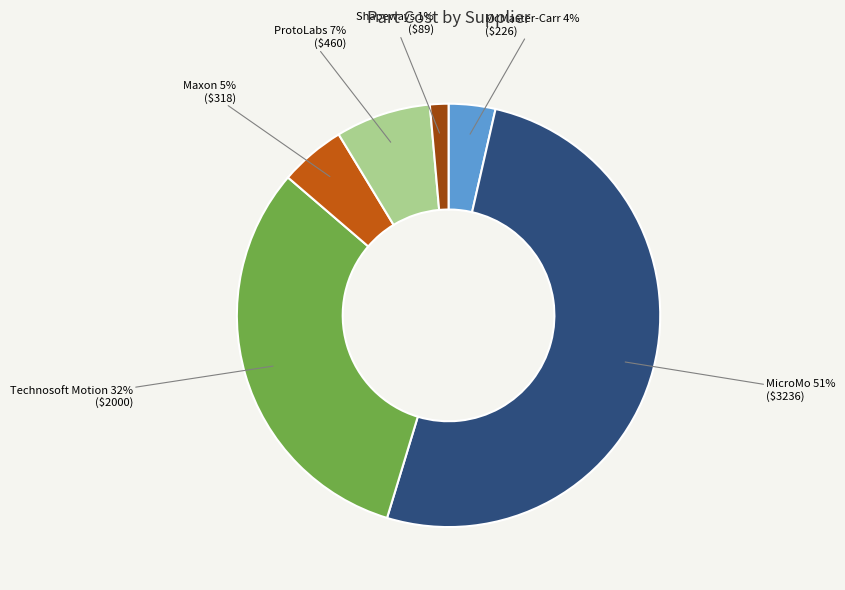

How many slices are in this pie chart?

6